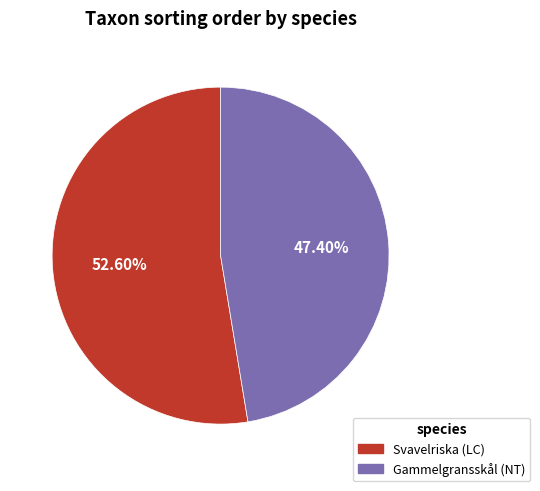

To the nearest percent, what percentage of the pie is Svavelriska (LC)?

53%